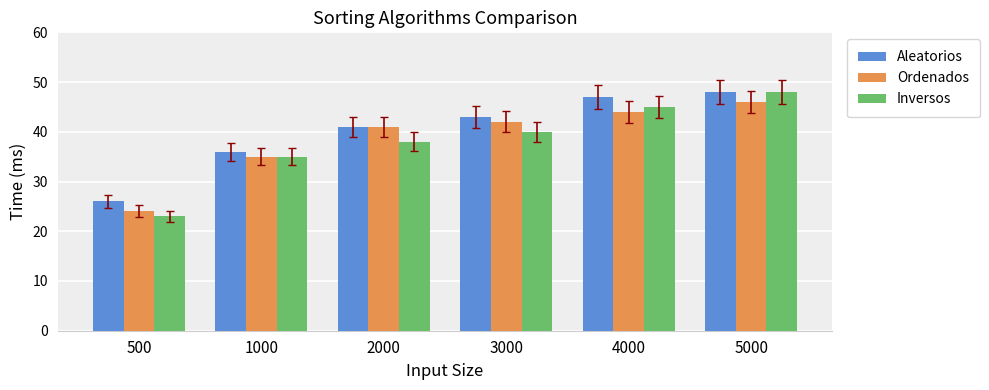

Which category has the lowest value across all series?

500